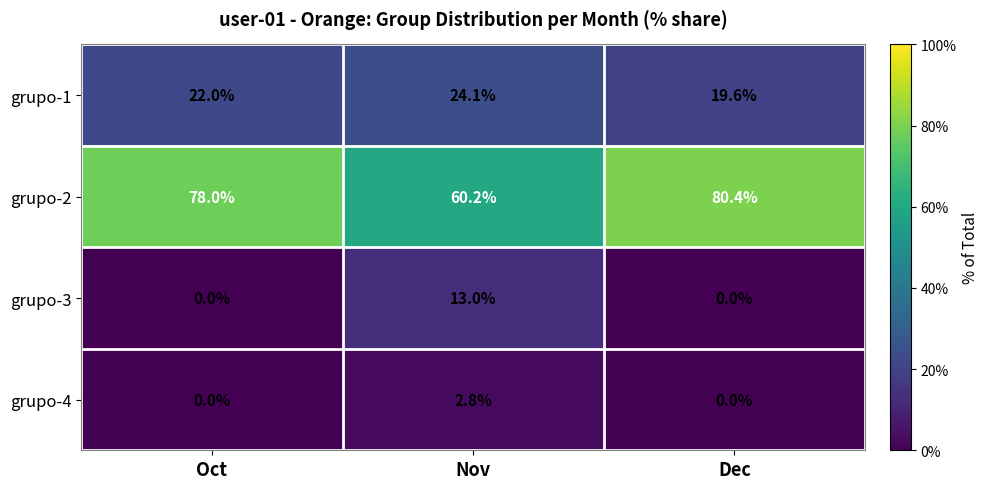

At how many categories does at least one series exceed 0?

3